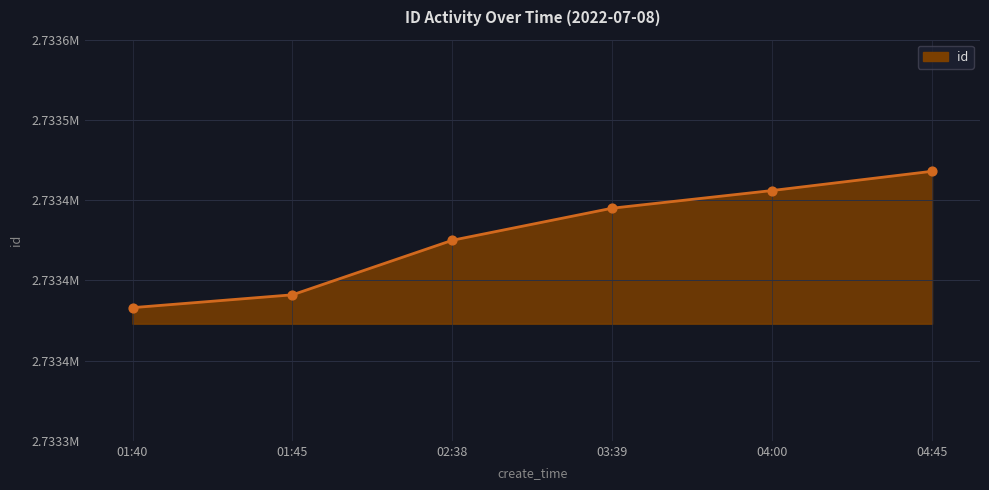

Is this an area chart (filled region under the line)?

Yes